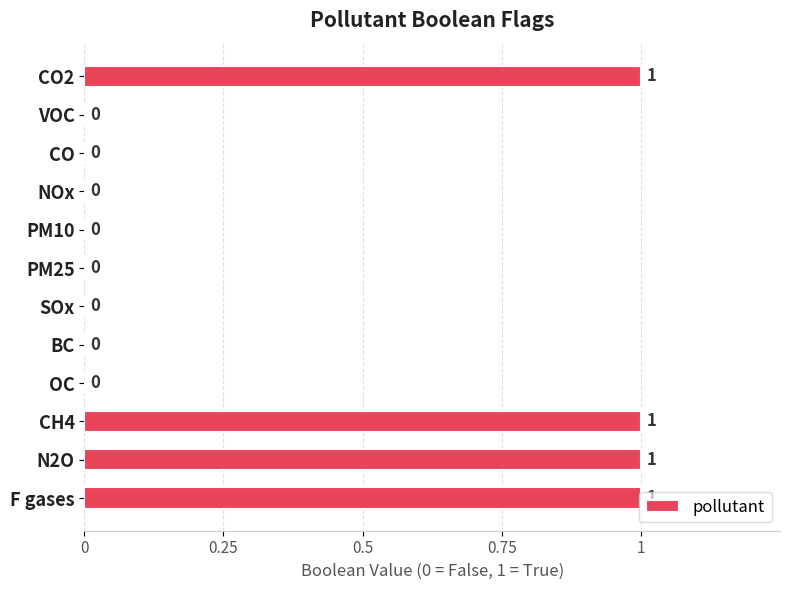

The chart shows a value of 1 at F gases. True or false?

True